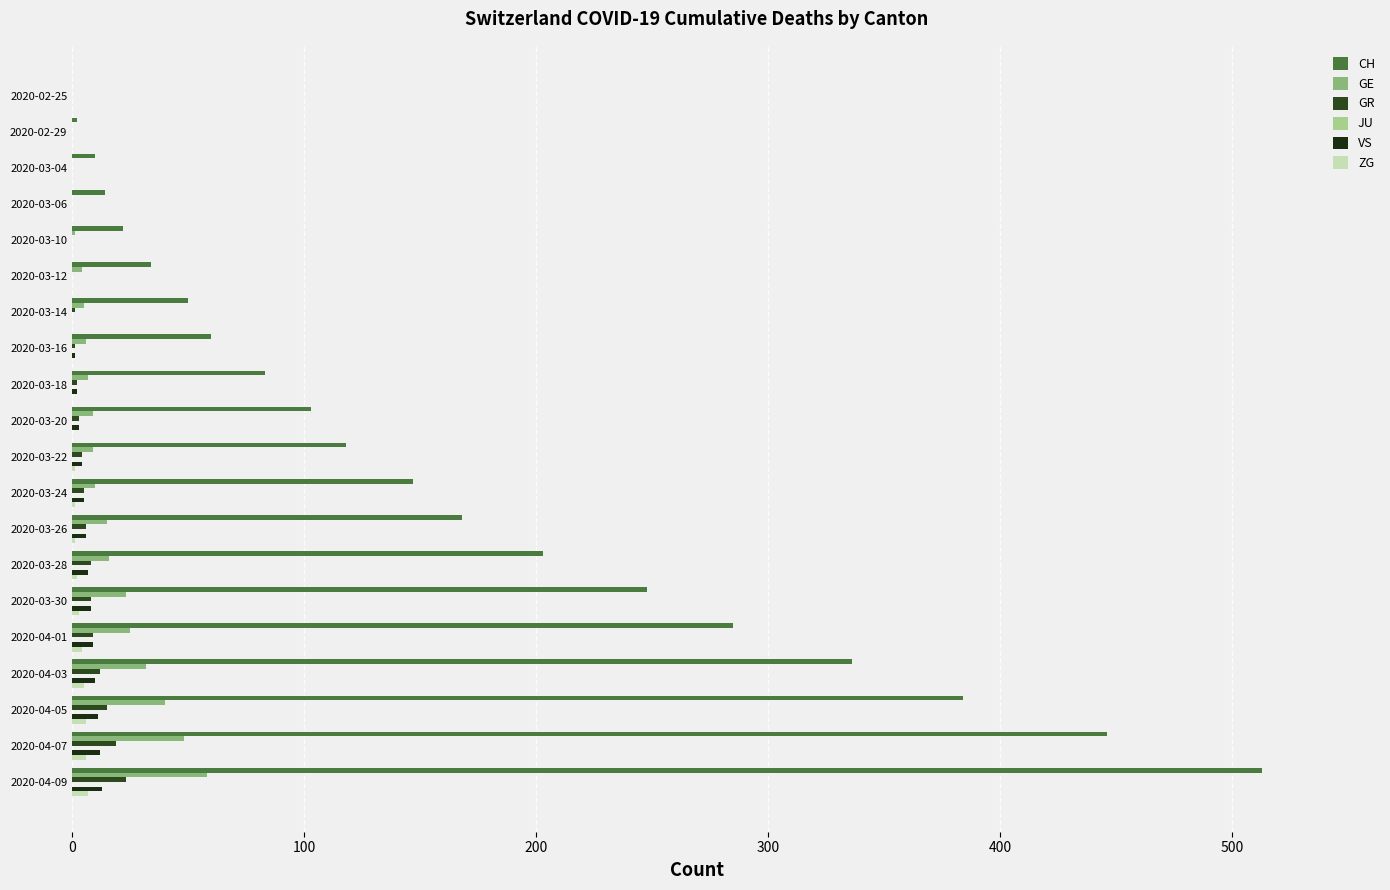

Count the number of categories in the chart.

20